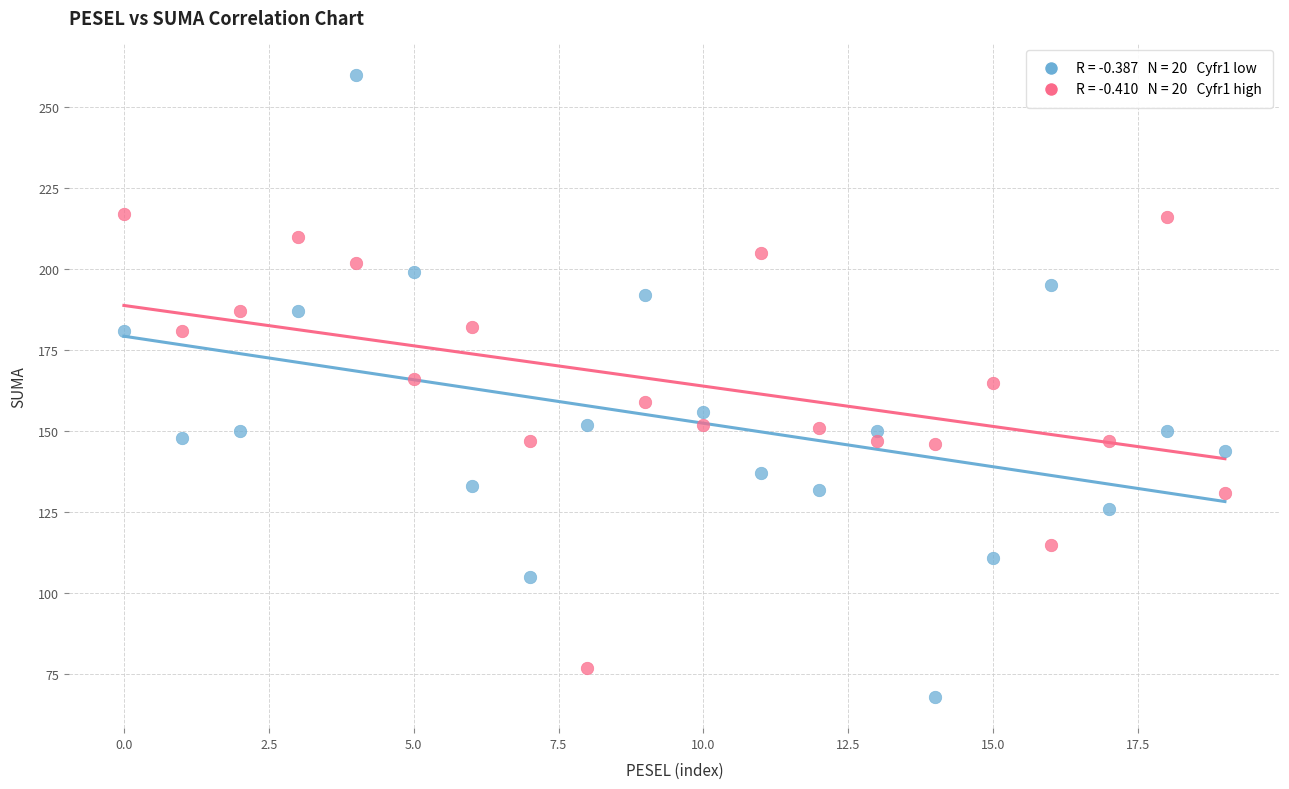

Across all data points, what is the range of Y values (max minus min)?

192